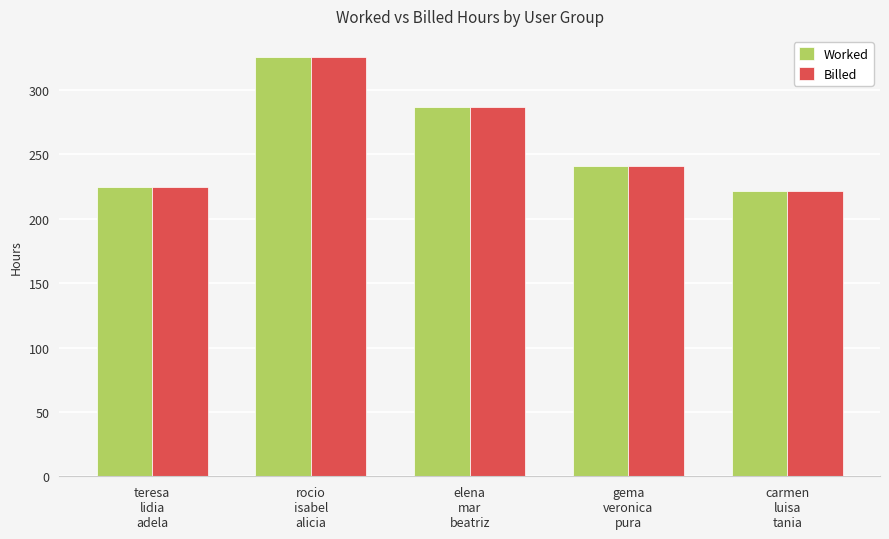

Are the bars horizontal?

No